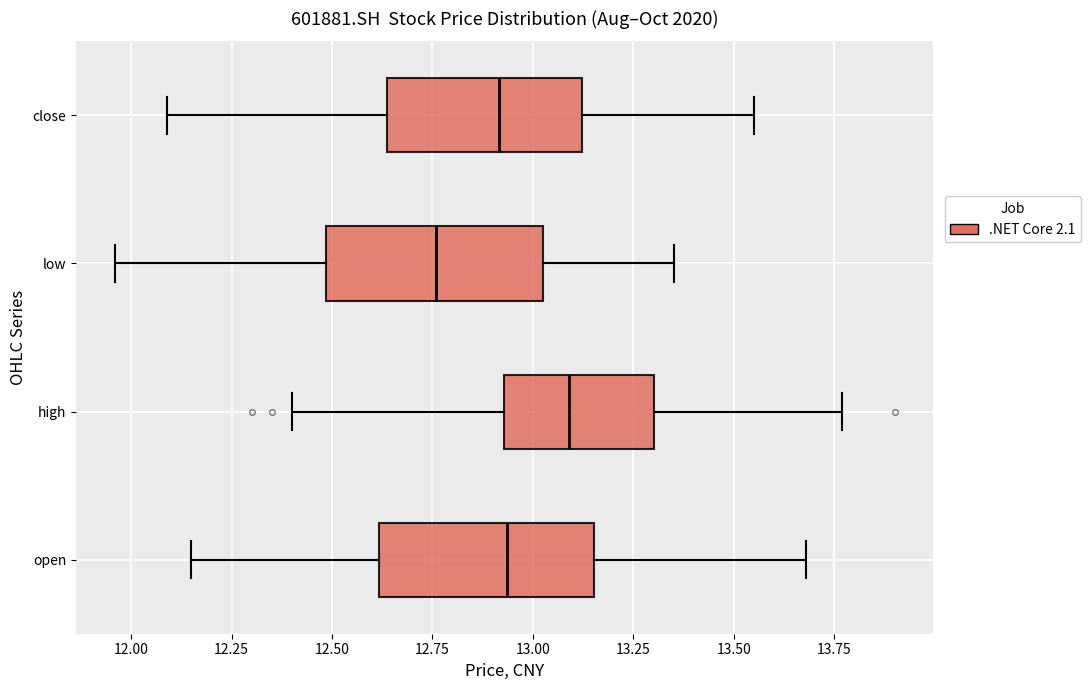

Reading bottom to top, read every box against the x-axis: the position of its median line, the range the box covers, and the ends of its whiskers. The values are not printed on the chart, so give them approximately, as read against the axis.

open: median 12.95, box 12.60 to 13.15, whiskers 12.15 to 13.70
high: median 13.10, box 12.95 to 13.30, whiskers 12.40 to 13.75
low: median 12.75, box 12.50 to 13.05, whiskers 11.95 to 13.35
close: median 12.90, box 12.65 to 13.10, whiskers 12.10 to 13.55